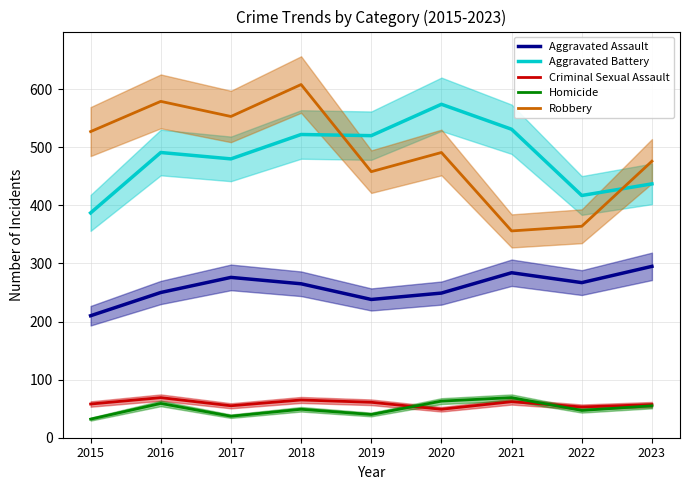

True or false: Aggravated Assault and Aggravated Battery intersect in this chart.

False